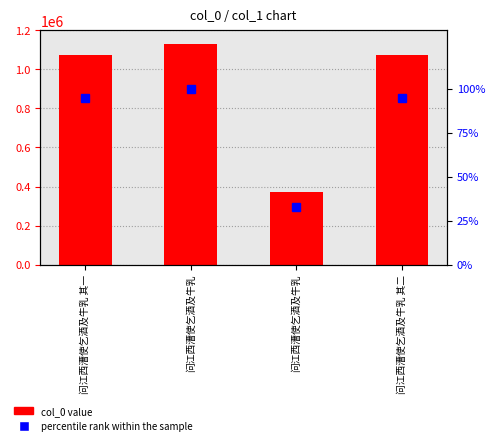

Count the number of categories in the chart.

4